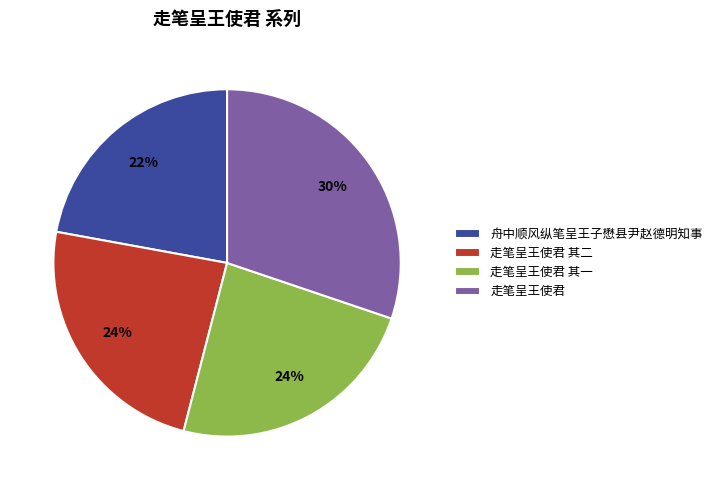

What is the ratio of the value at 舟中顺风纵笔呈王子懋县尹赵德明知事 to the value at 走笔呈王使君 其一?

0.9